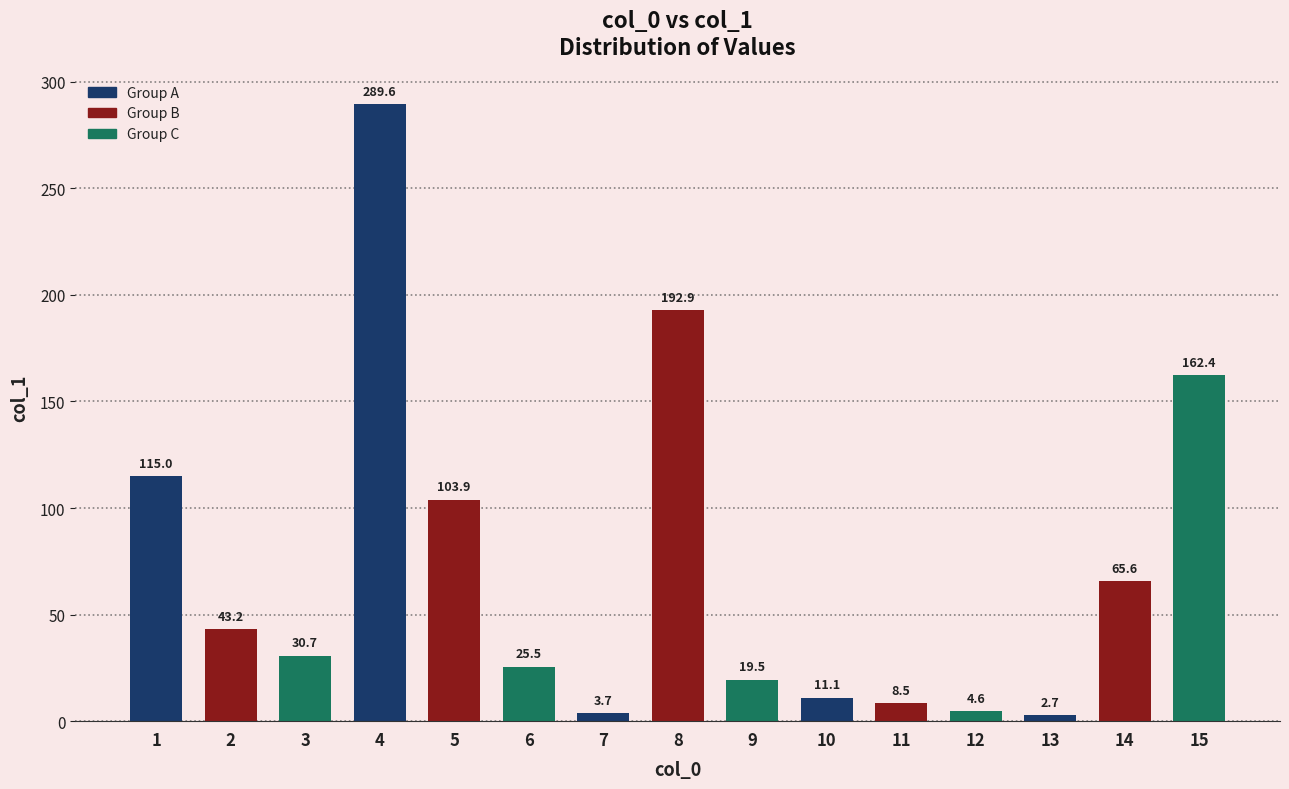

How many distinct data groups are displayed?

1